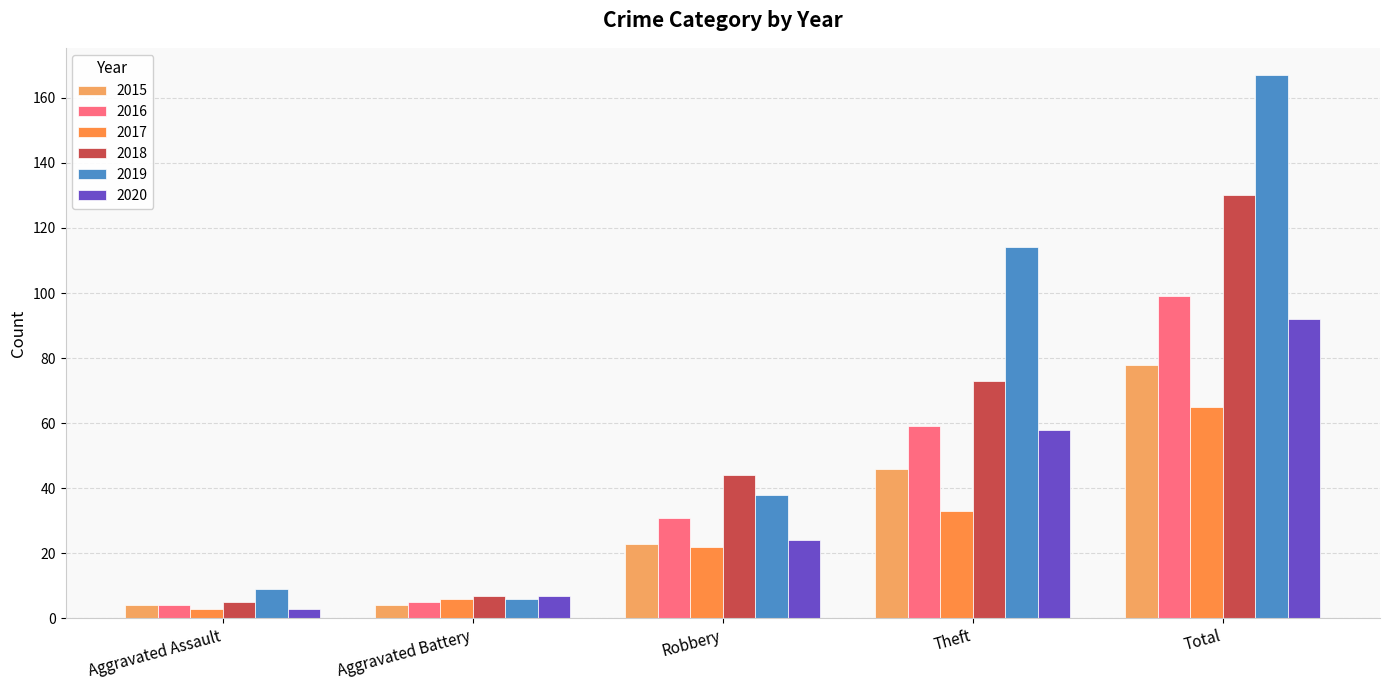

At which label does 2020 reach its minimum?

Aggravated Assault